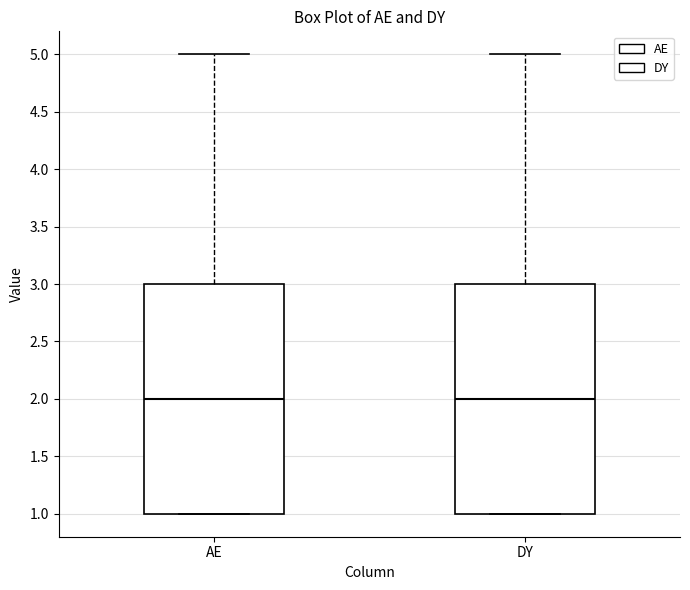

Where does the median line of the box for DY sit on the y-axis? The values are not printed on the chart, so give them approximately, as read against the axis.

2